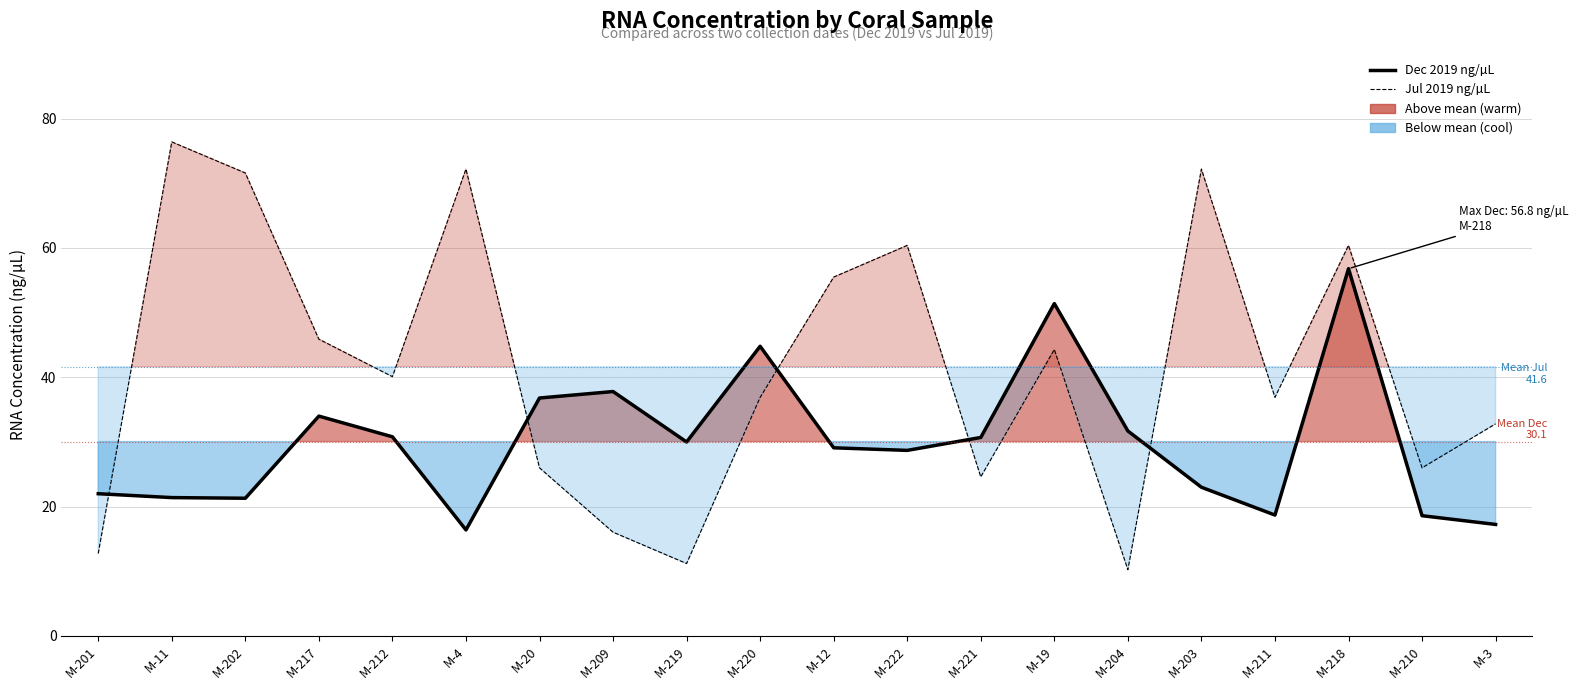

Where is Dec 2019 ng/µL nearest to the value 36?

M-20